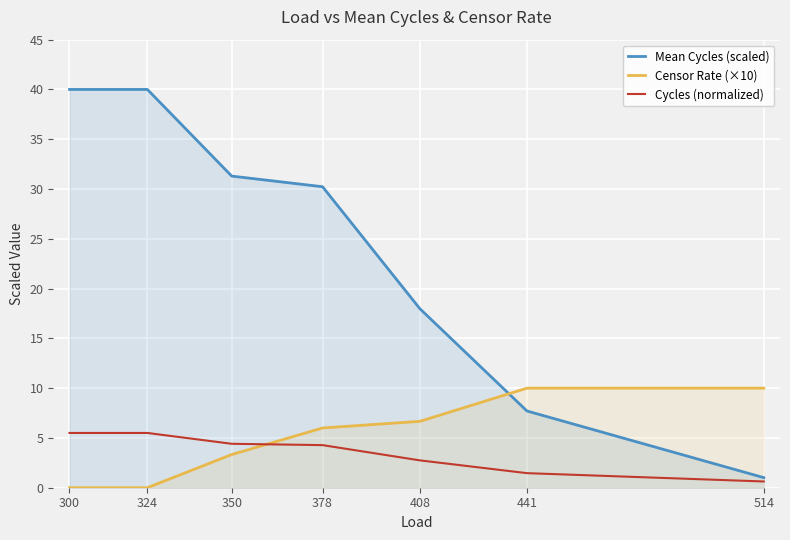

Reading left to right, extract all data points from this chart.

Mean Cycles (scaled): 40.0	40.0	31.3	30.2	18.0	7.7	1.0
Censor Rate (×10): 0.0	0.0	3.3	6.0	6.7	10.0	10.0
Cycles (normalized): 5.5	5.5	4.4	4.3	2.7	1.5	0.6